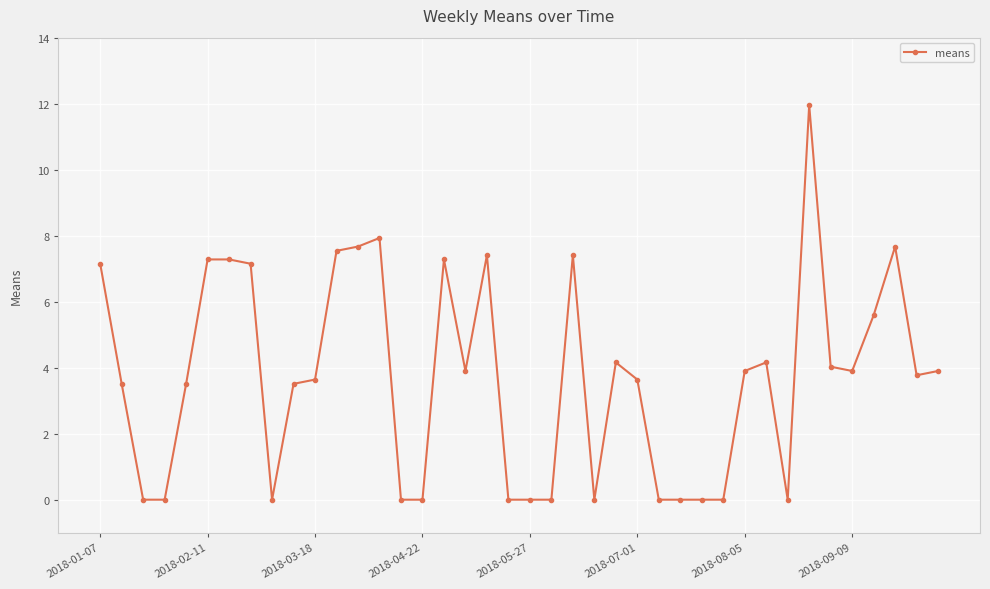

How many categories are shown in the chart?

40